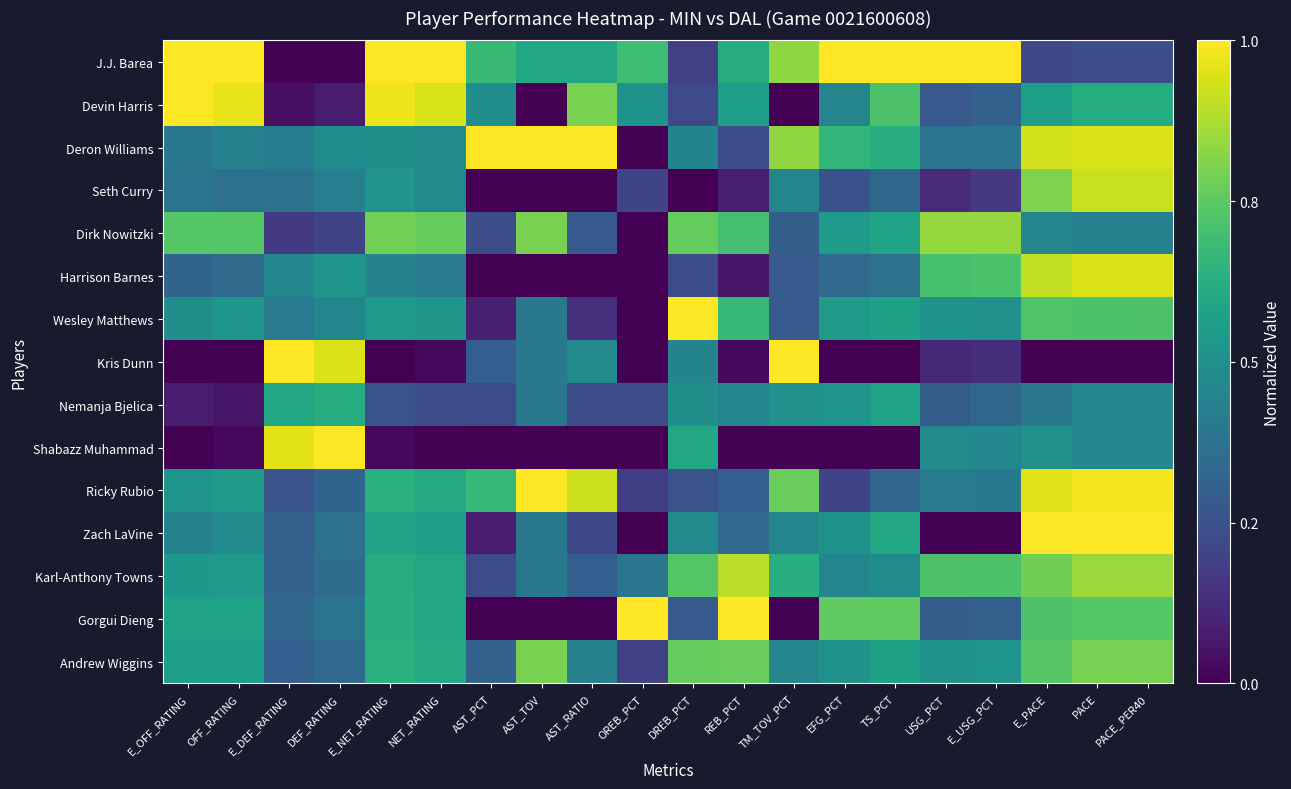

List the series in order of their peak value, lowest first.

Nemanja Bjelica, Andrew Wiggins, Dirk Nowitzki, Karl-Anthony Towns, Seth Curry, Harrison Barnes, Gorgui Dieng, Zach LaVine, Ricky Rubio, Shabazz Muhammad, Kris Dunn, Wesley Matthews, Deron Williams, Devin Harris, J.J. Barea